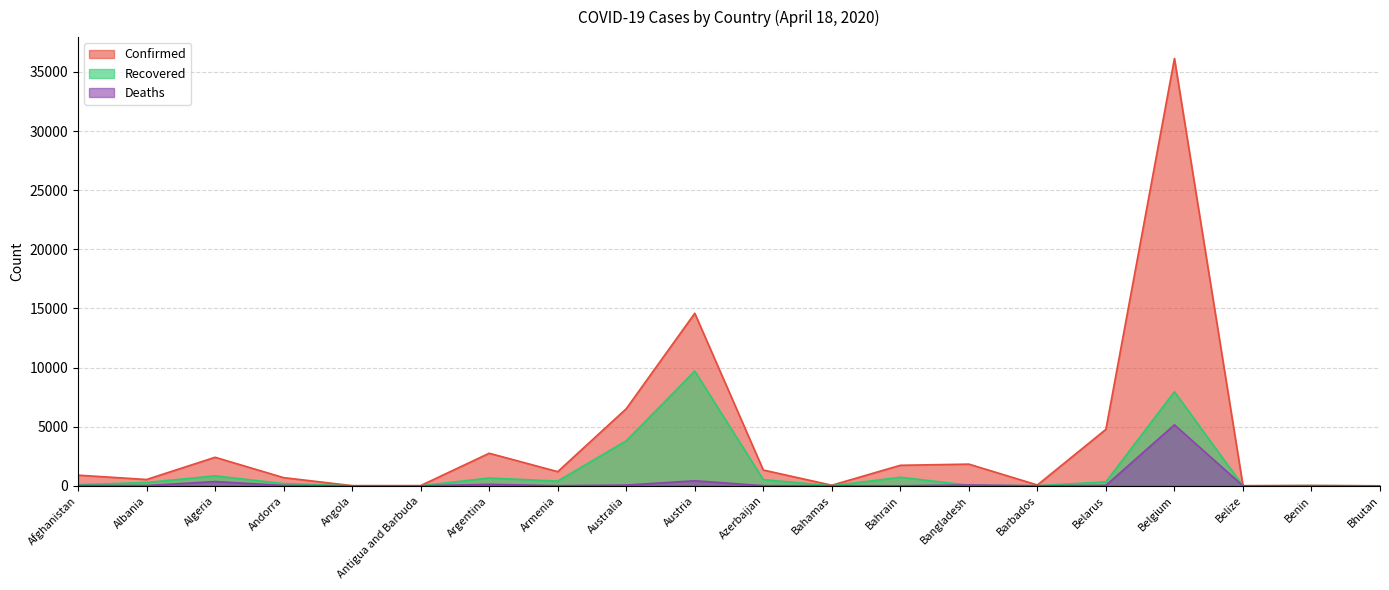

Is the value of Recovered at Belize greater than the value of Confirmed at Antigua and Barbuda?

No